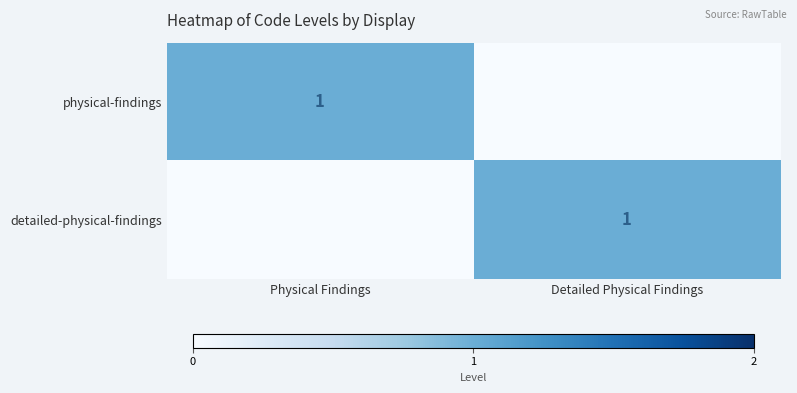

At how many categories does at least one series exceed 0?

2